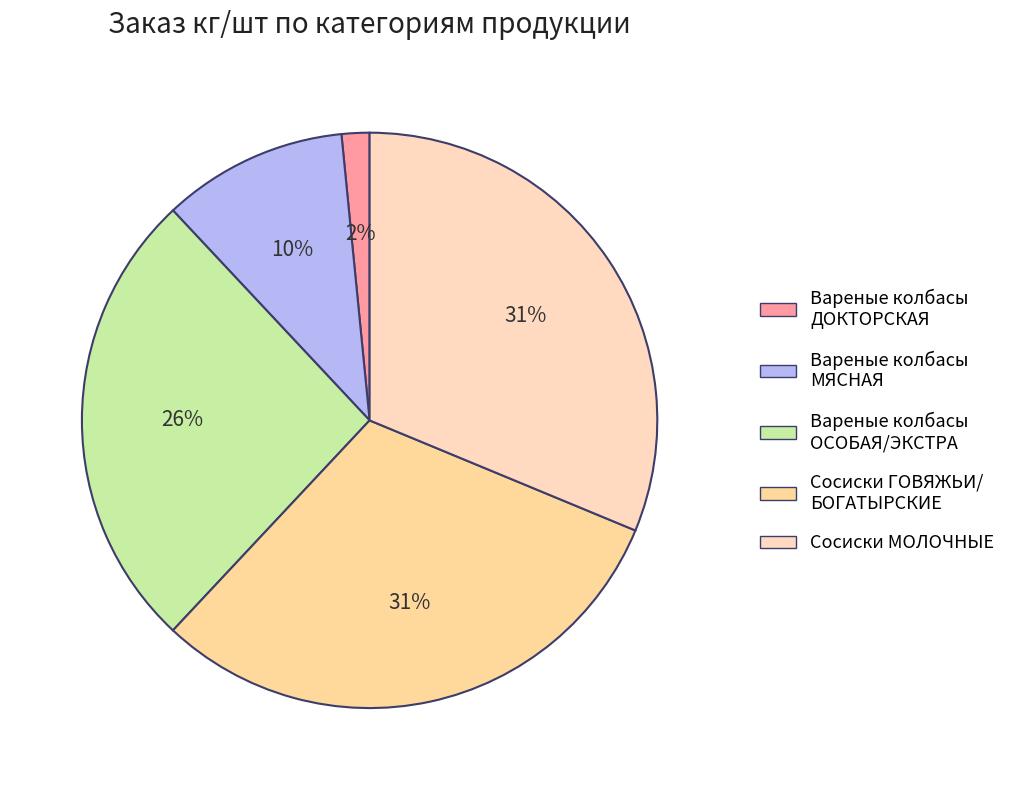

How many segments does this pie chart have?

5